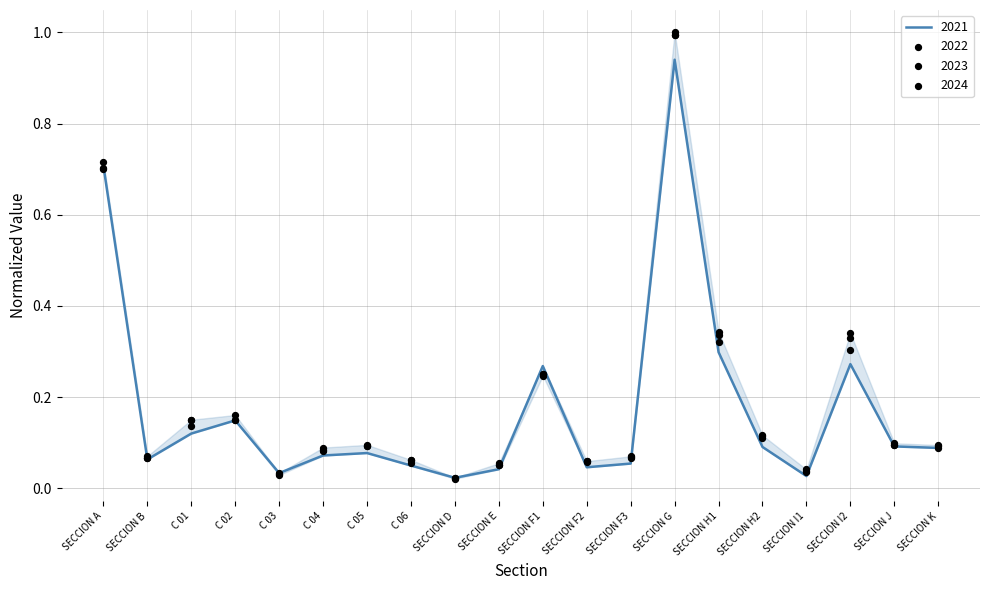

Which series contains the highest Y value?

2024